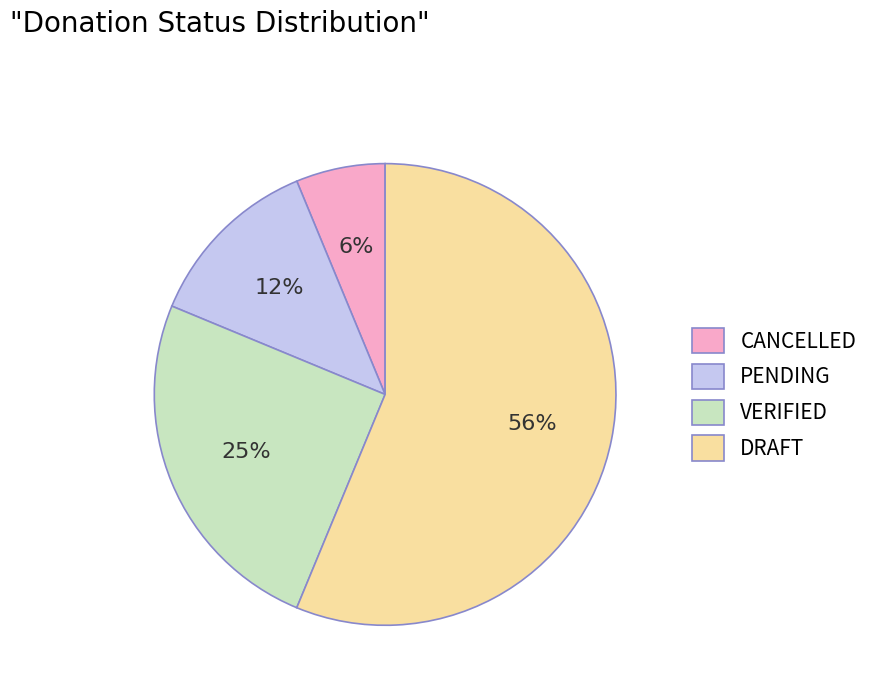

Is it true that PENDING is 12% of the pie?

True